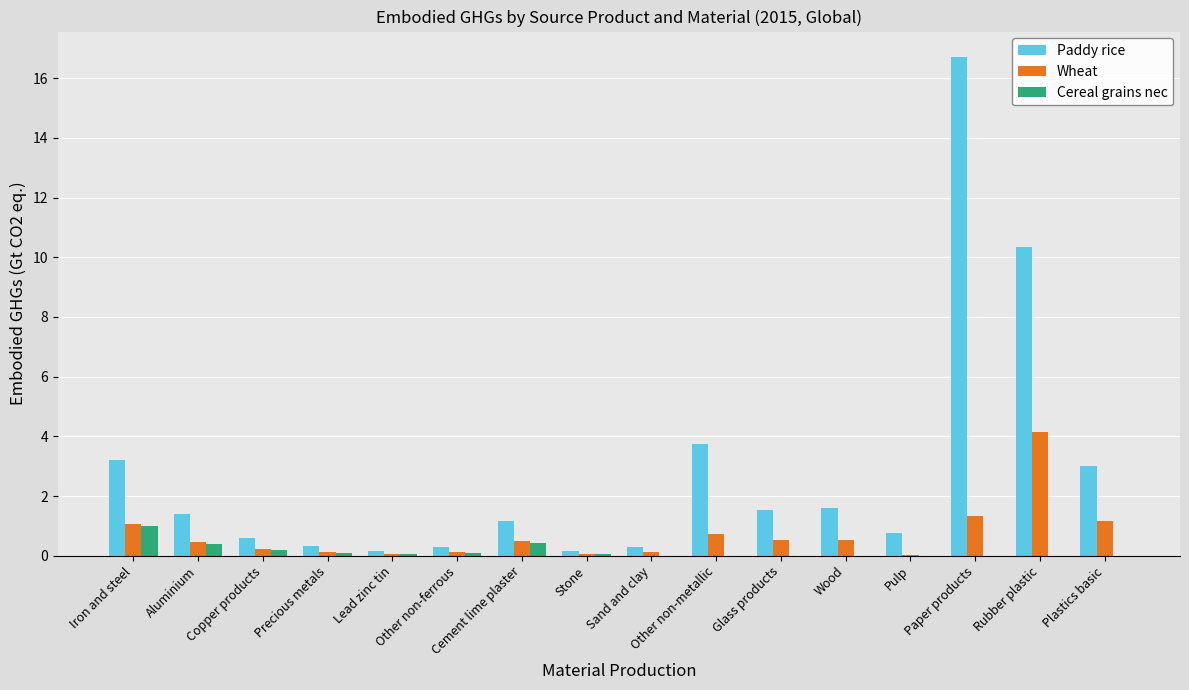

What is the sum of all Paddy rice values?

45.3